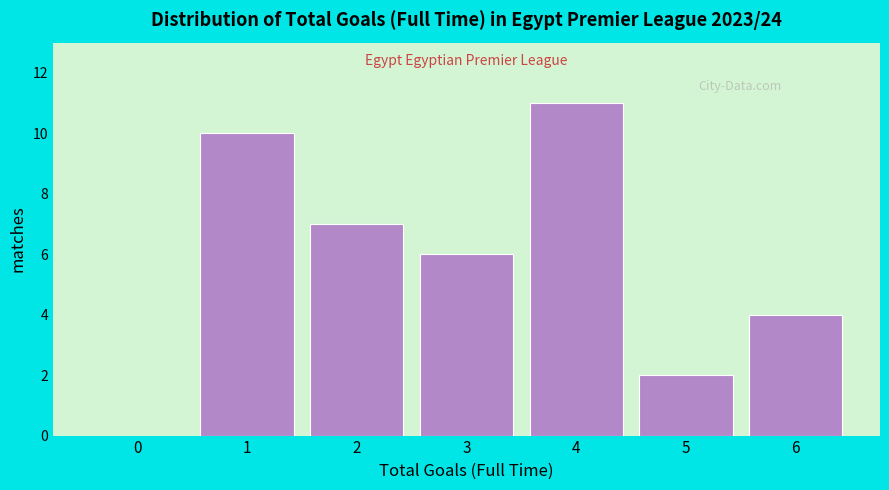

Reading left to right, extract all data points from this chart.

0=0	1=10	2=7	3=6	4=11	5=2	6=4